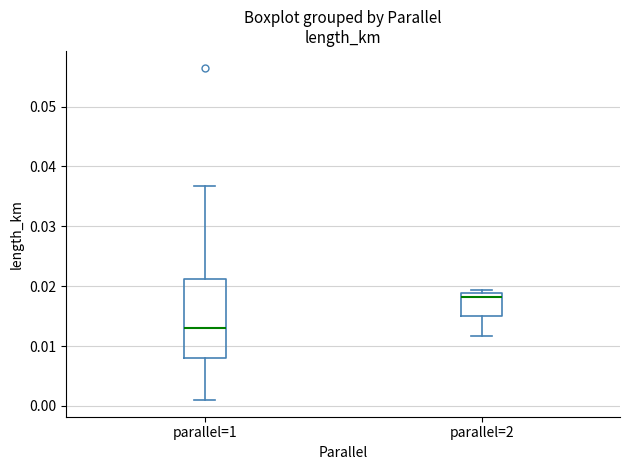

Where does the upper whisker of the box for parallel=1 end on the y-axis? The values are not printed on the chart, so give them approximately, as read against the axis.

0.037